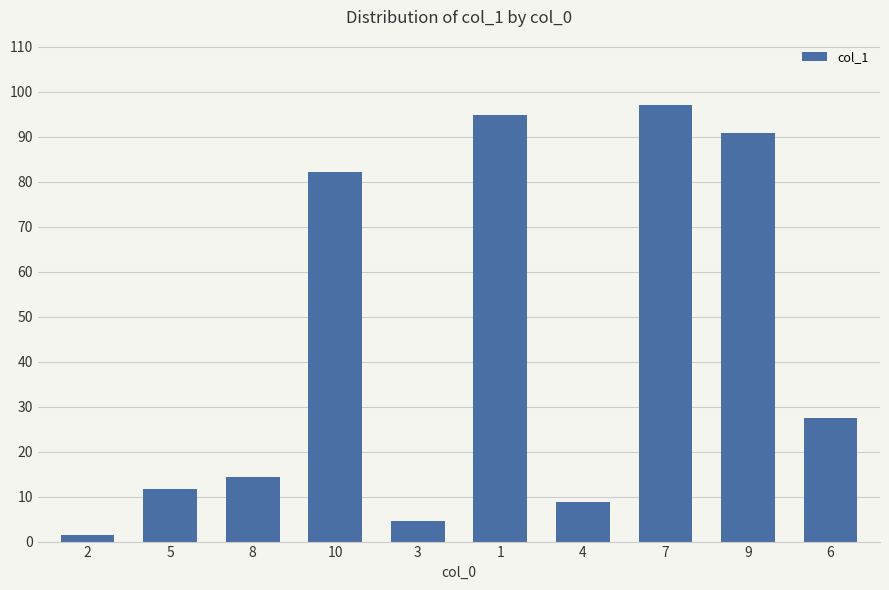

Rank the categories by value from lowest to highest.

2, 3, 4, 5, 8, 6, 10, 9, 1, 7